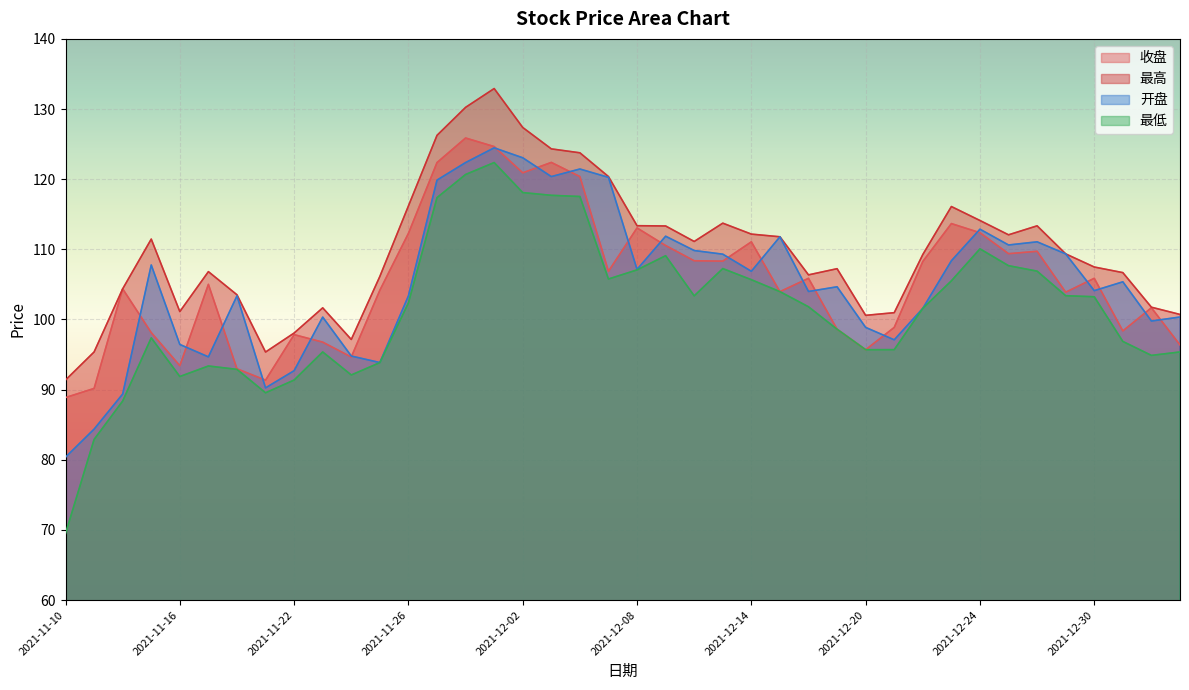

What is the spread (max minus min) of values at 2021-11-30?

9.6